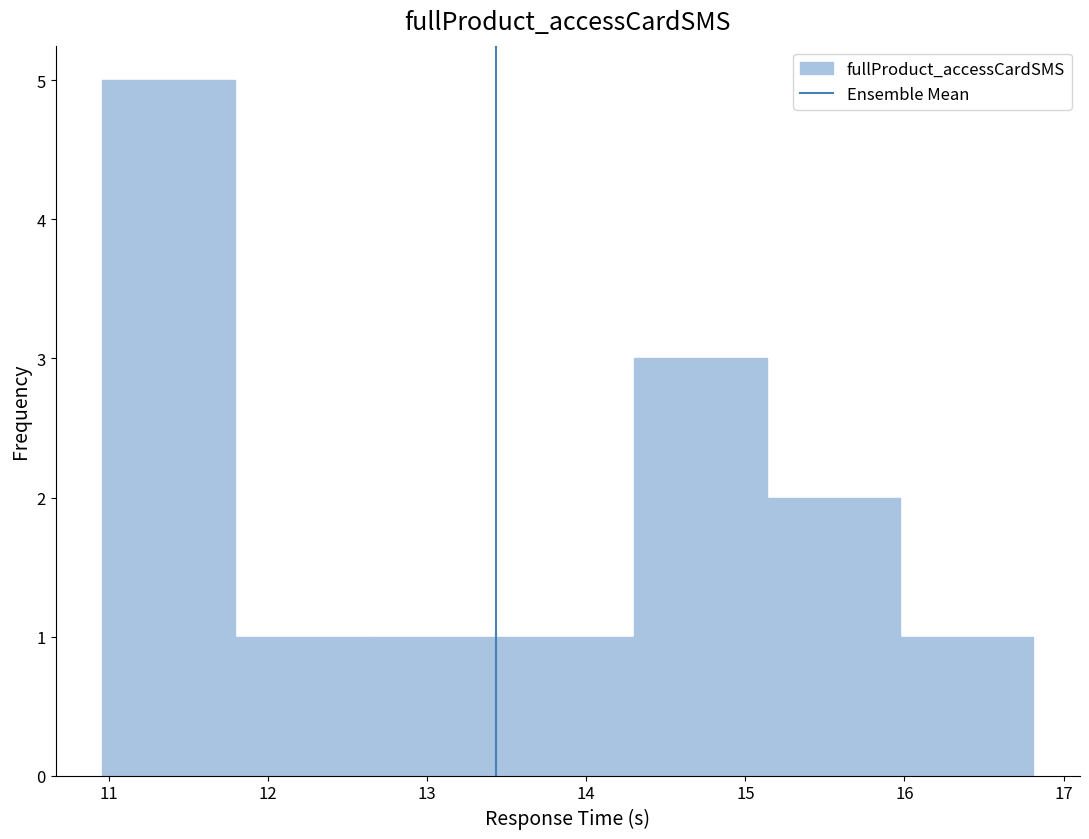

Reading left to right, transcribe this chart: for each bar, give the range it covers on the x-axis and its height. Neither the bar edges nor the heights are printed on the chart, so give them approximately, as read against the axes.

11.0 to 11.8: 5
11.8 to 12.6: 1
12.6 to 13.5: 1
13.5 to 14.3: 1
14.3 to 15.1: 3
15.1 to 16.0: 2
16.0 to 16.8: 1